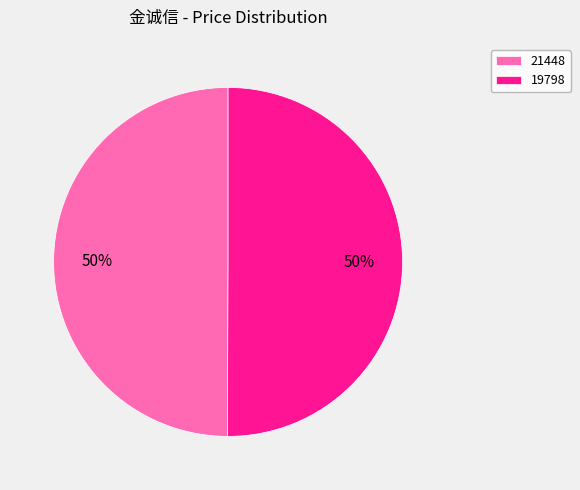

What percentage is the 21448 slice, to the nearest percent?

50%